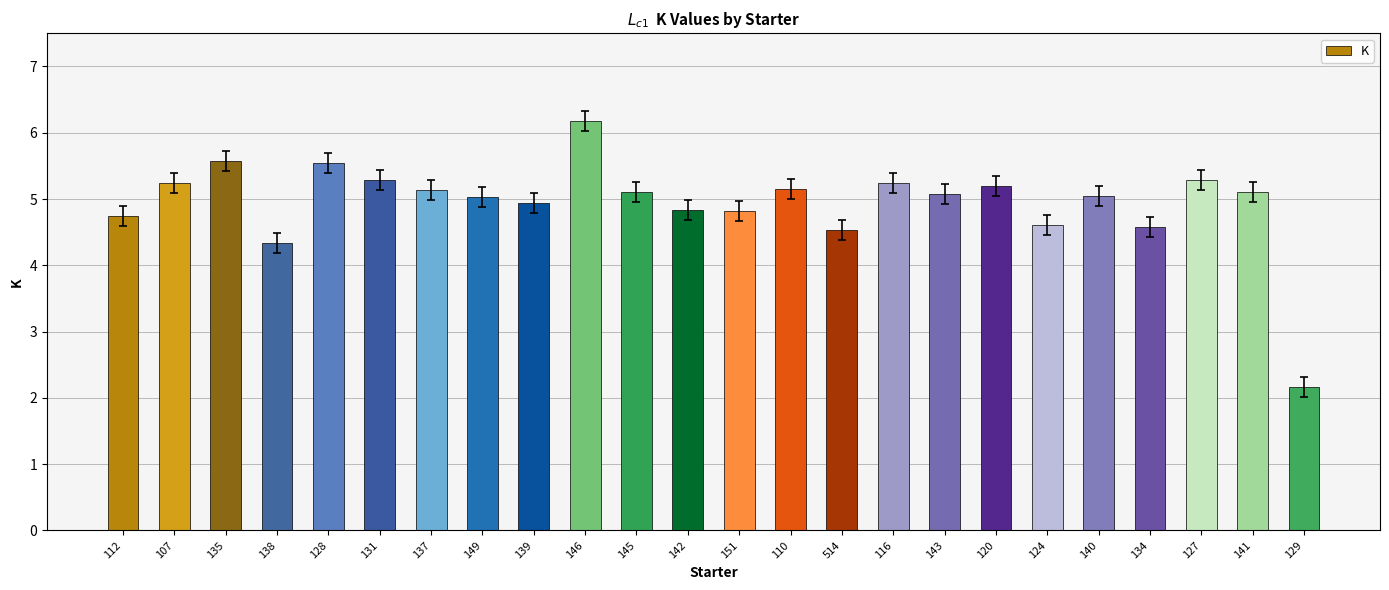

Which category has the highest value across all series?

146